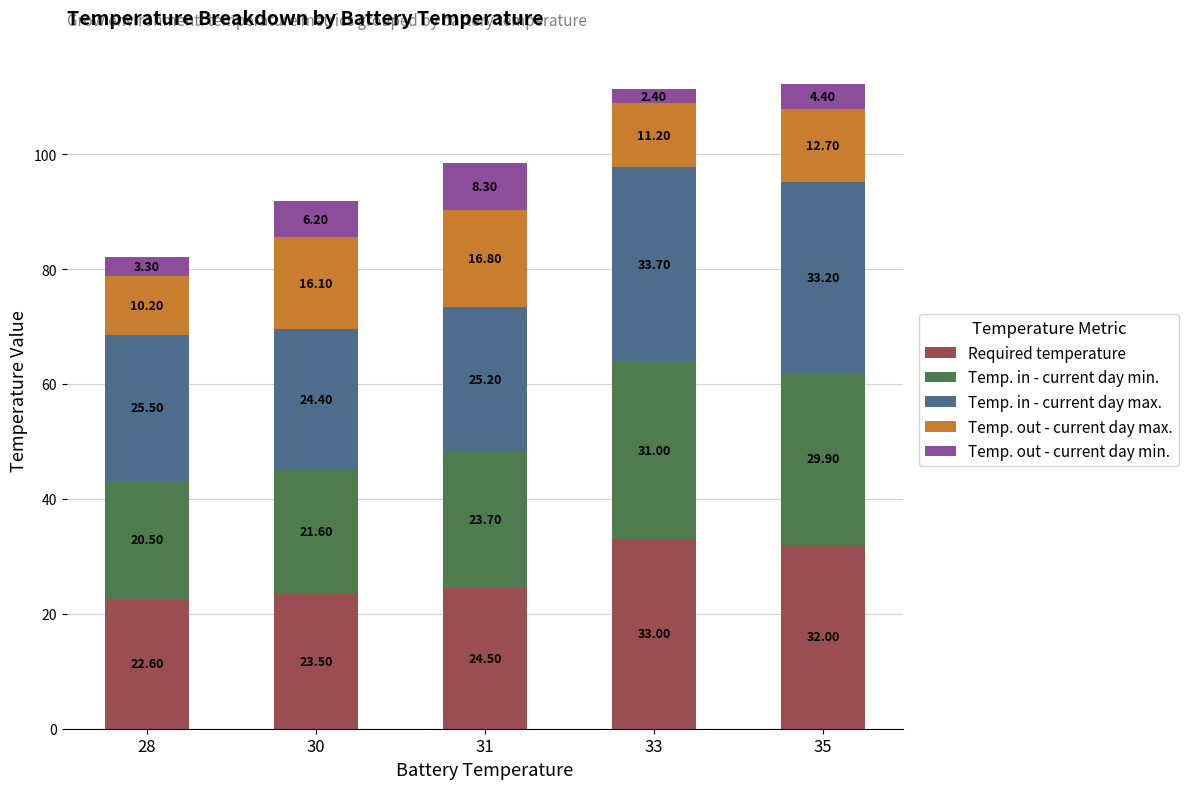

What is the approximate value of Required temperature at 33?

33.0